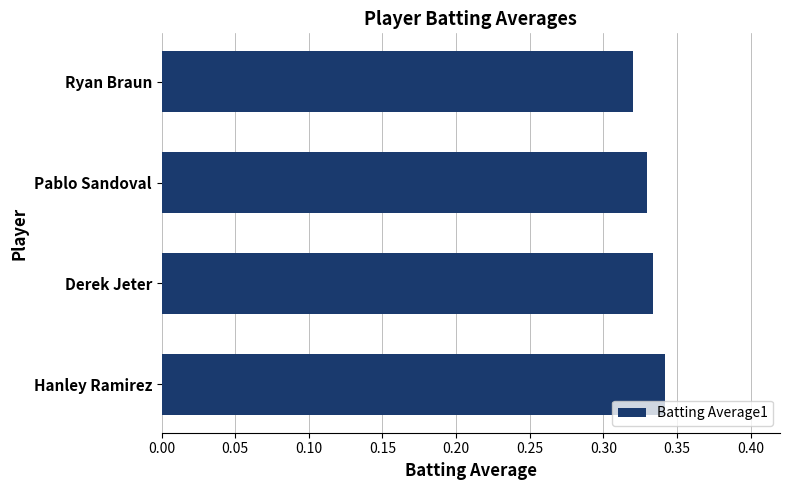

True or false: the data shows 0.6 at Hanley Ramirez.

False